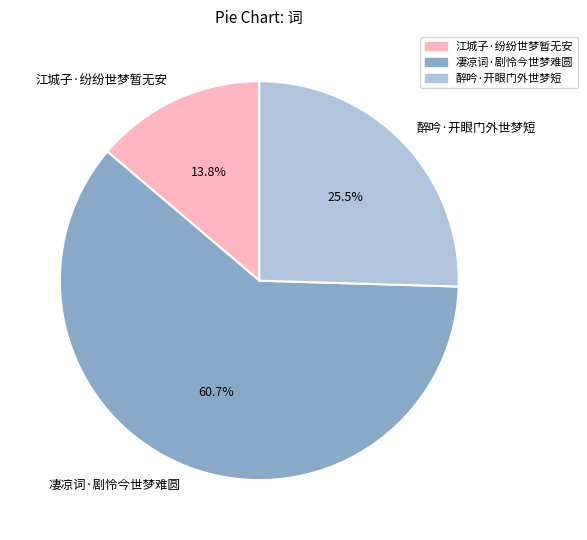

Do 江城子·纷纷世梦暂无安 and 凄凉词·剧怜今世梦难圆 together represent more than half of the pie?

Yes